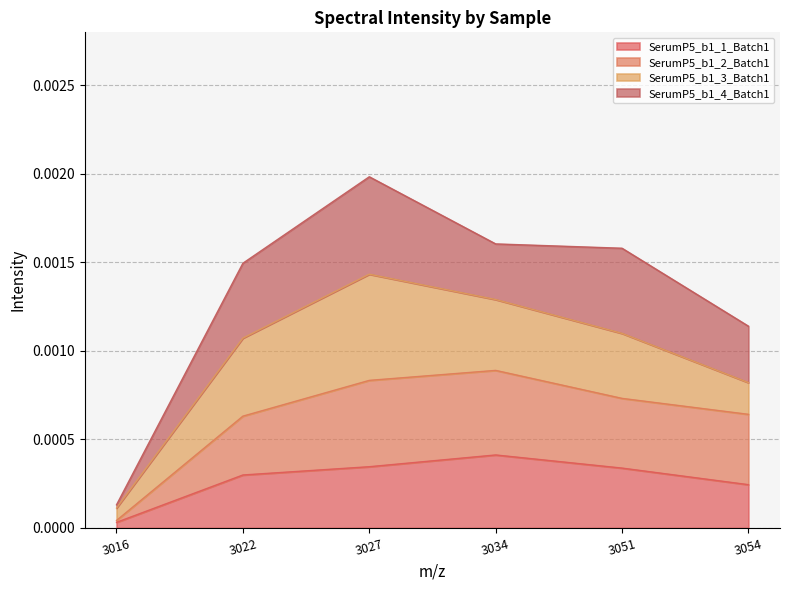

At which category is the sum across all series the highest?

3027